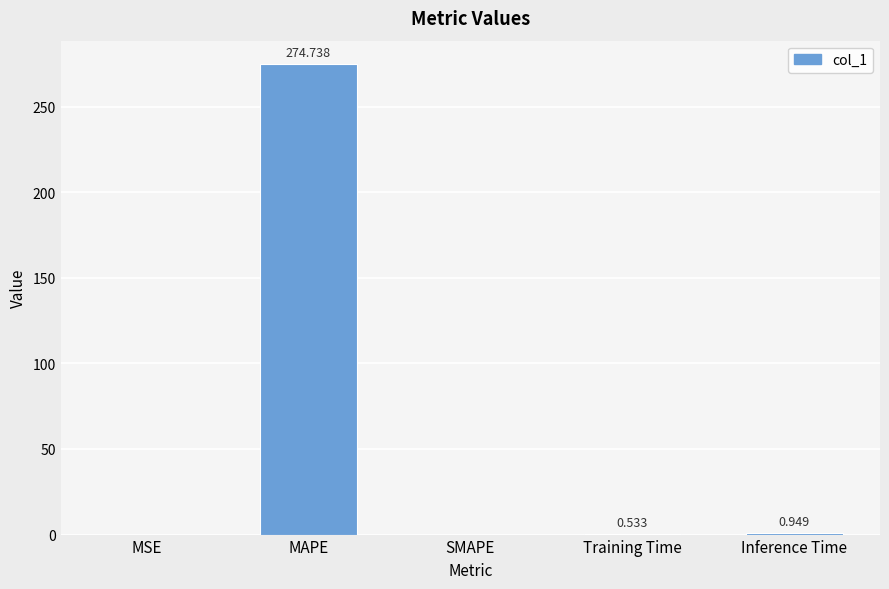

What is the change in value from MAPE to Training Time?

-274.2